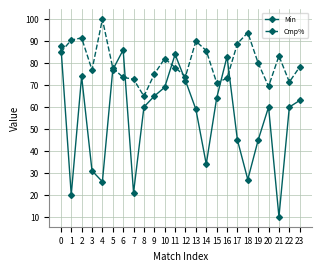

How many times do Min and Cmp% cross each other?

7